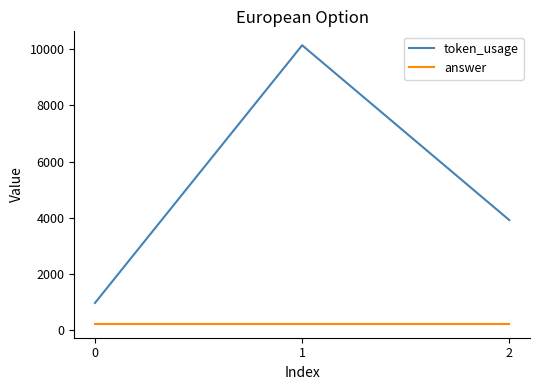

List the labels in order of token_usage value, smallest first.

0, 2, 1